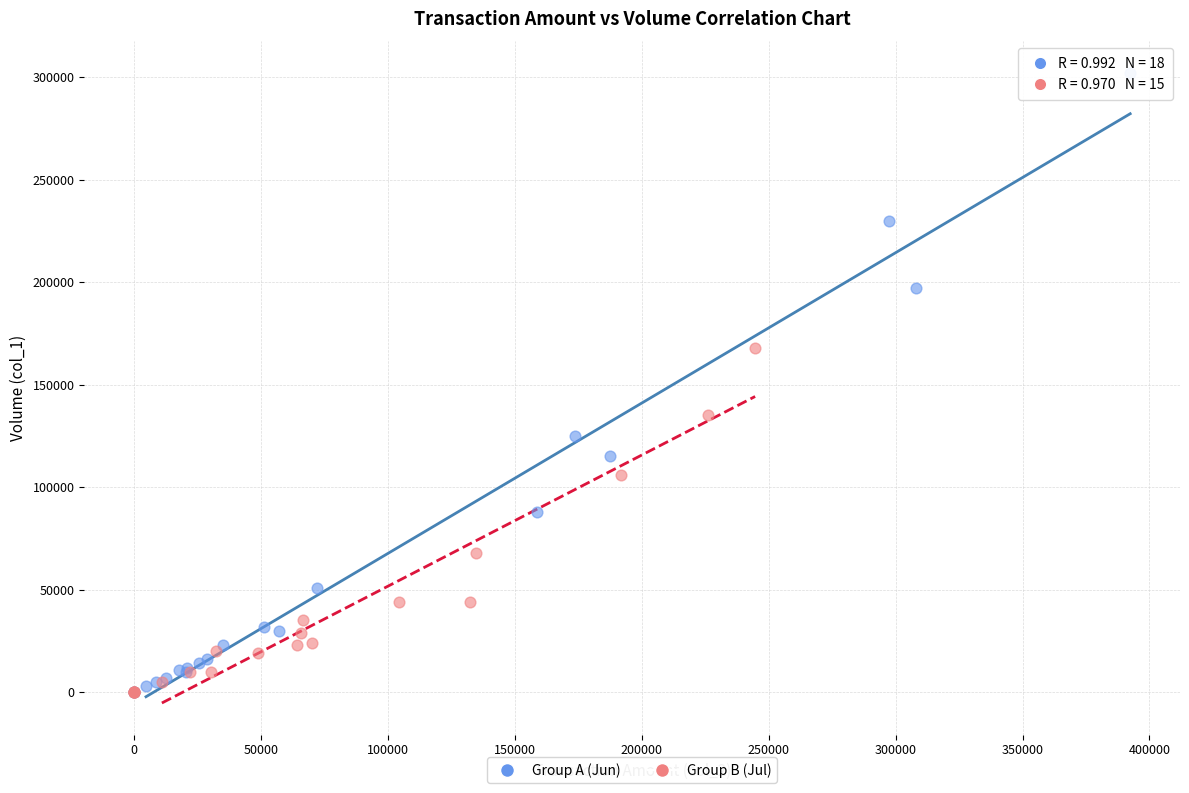

Which series has the widest spread of Y values?

Group A (Jun)